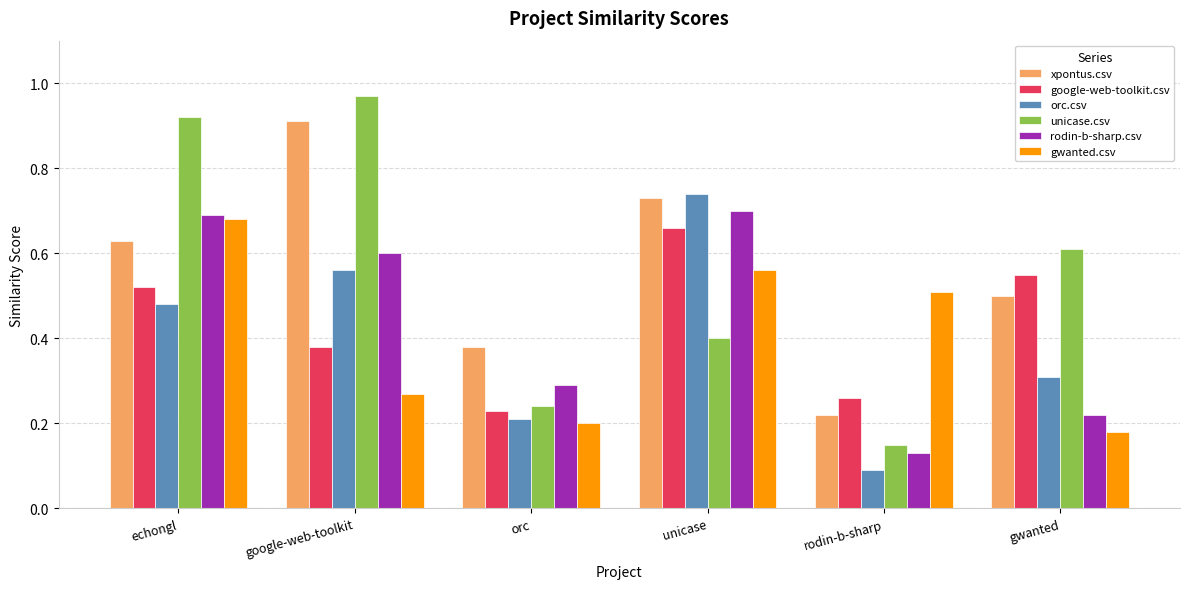

Does the chart contain stacked bars?

No